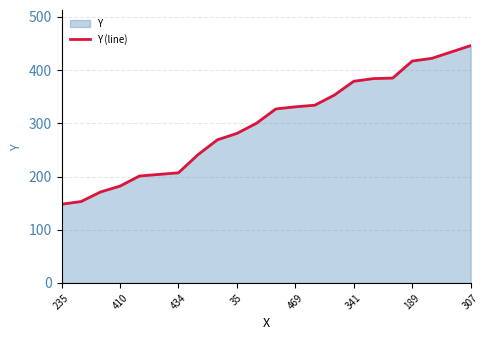

What is the maximum value shown in the chart?

446